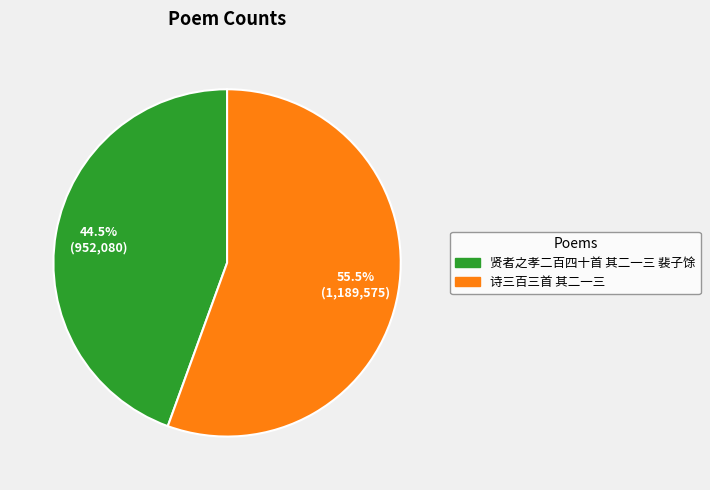

What is the majority slice?

诗三百三首 其二一三